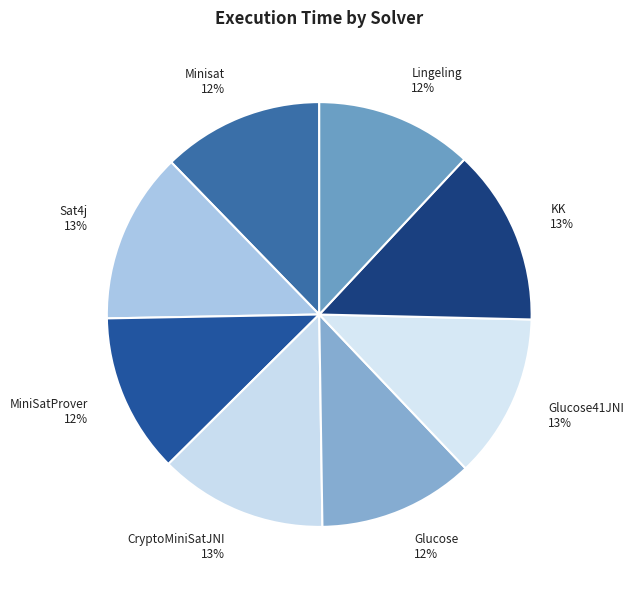

How many slices are in this pie chart?

8